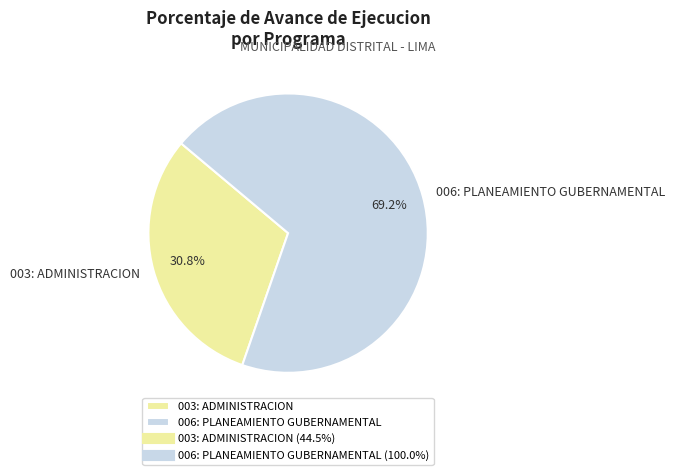

What is the majority slice?

006: PLANEAMIENTO GUBERNAMENTAL